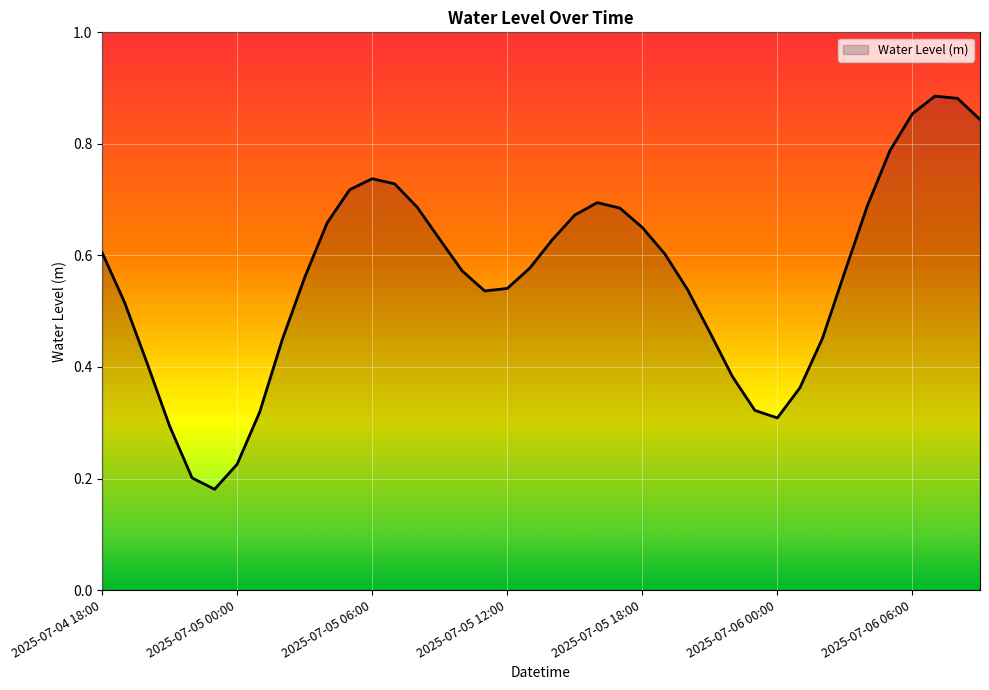

Reading right to left, extract all data points from this chart.

0.8	0.9	0.9	0.9	0.8	0.7	0.6	0.5	0.4	0.3	0.3	0.4	0.5	0.5	0.6	0.7	0.7	0.7	0.7	0.6	0.6	0.5	0.5	0.6	0.6	0.7	0.7	0.7	0.7	0.7	0.6	0.4	0.3	0.2	0.2	0.2	0.3	0.4	0.5	0.6